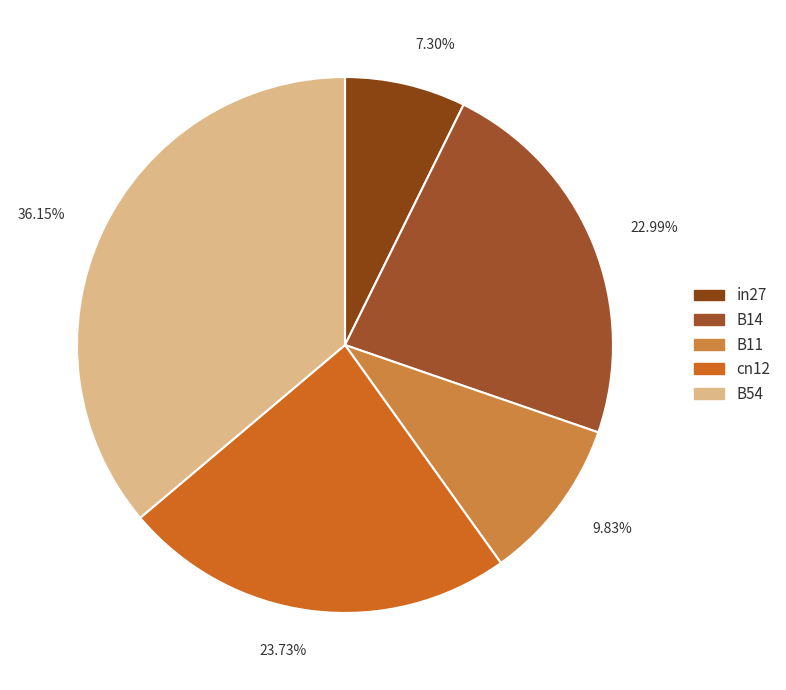

Is B14 the majority of the pie?

No